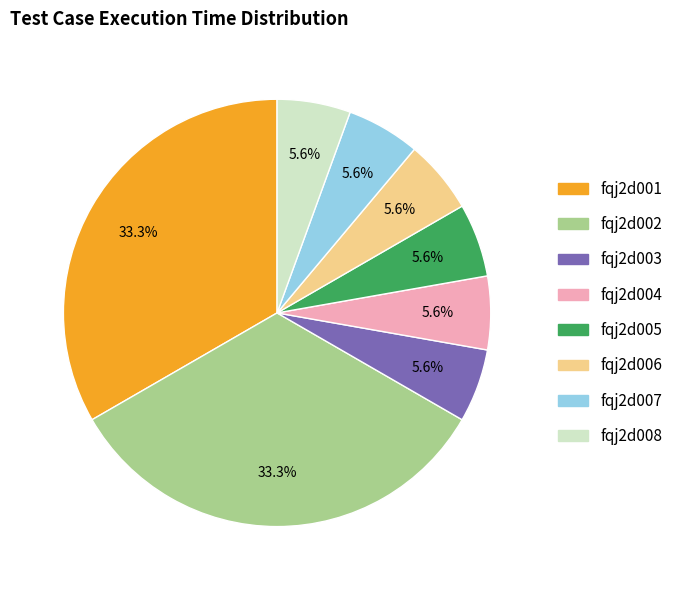

Between fqj2d002 and fqj2d004, which is larger?

fqj2d002